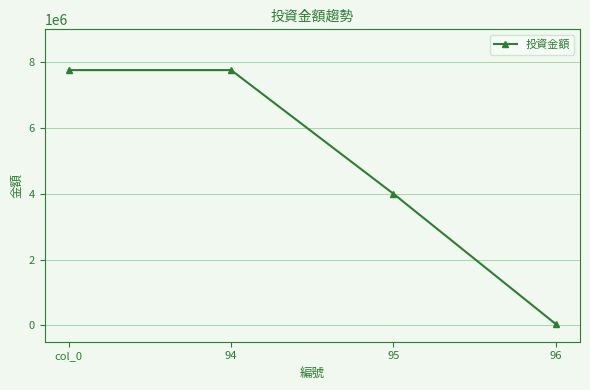

What is the approximate value at 95?

4000000